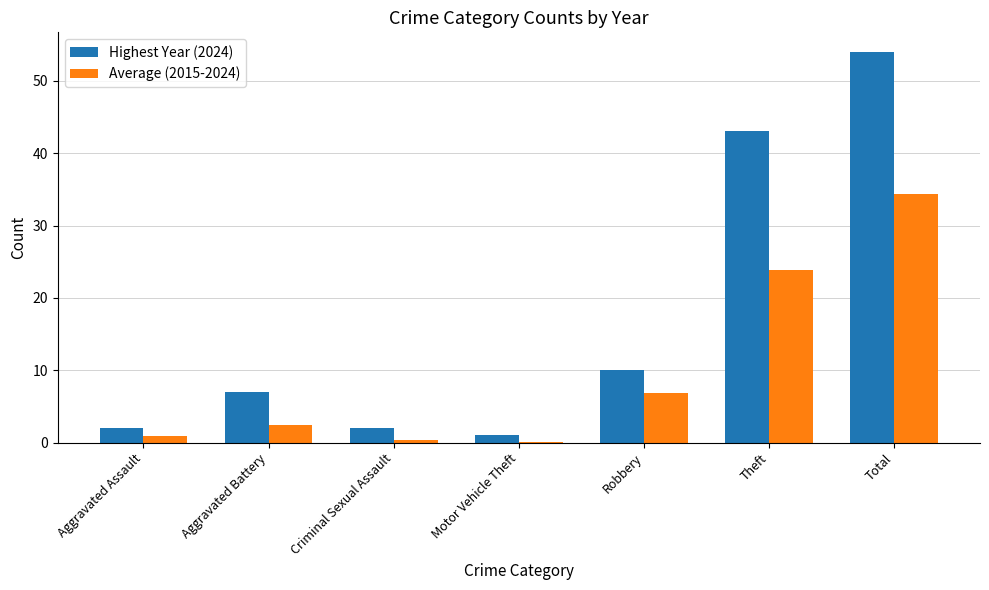

The value of Highest Year (2024) at Aggravated Battery is 9.4. True or false?

False